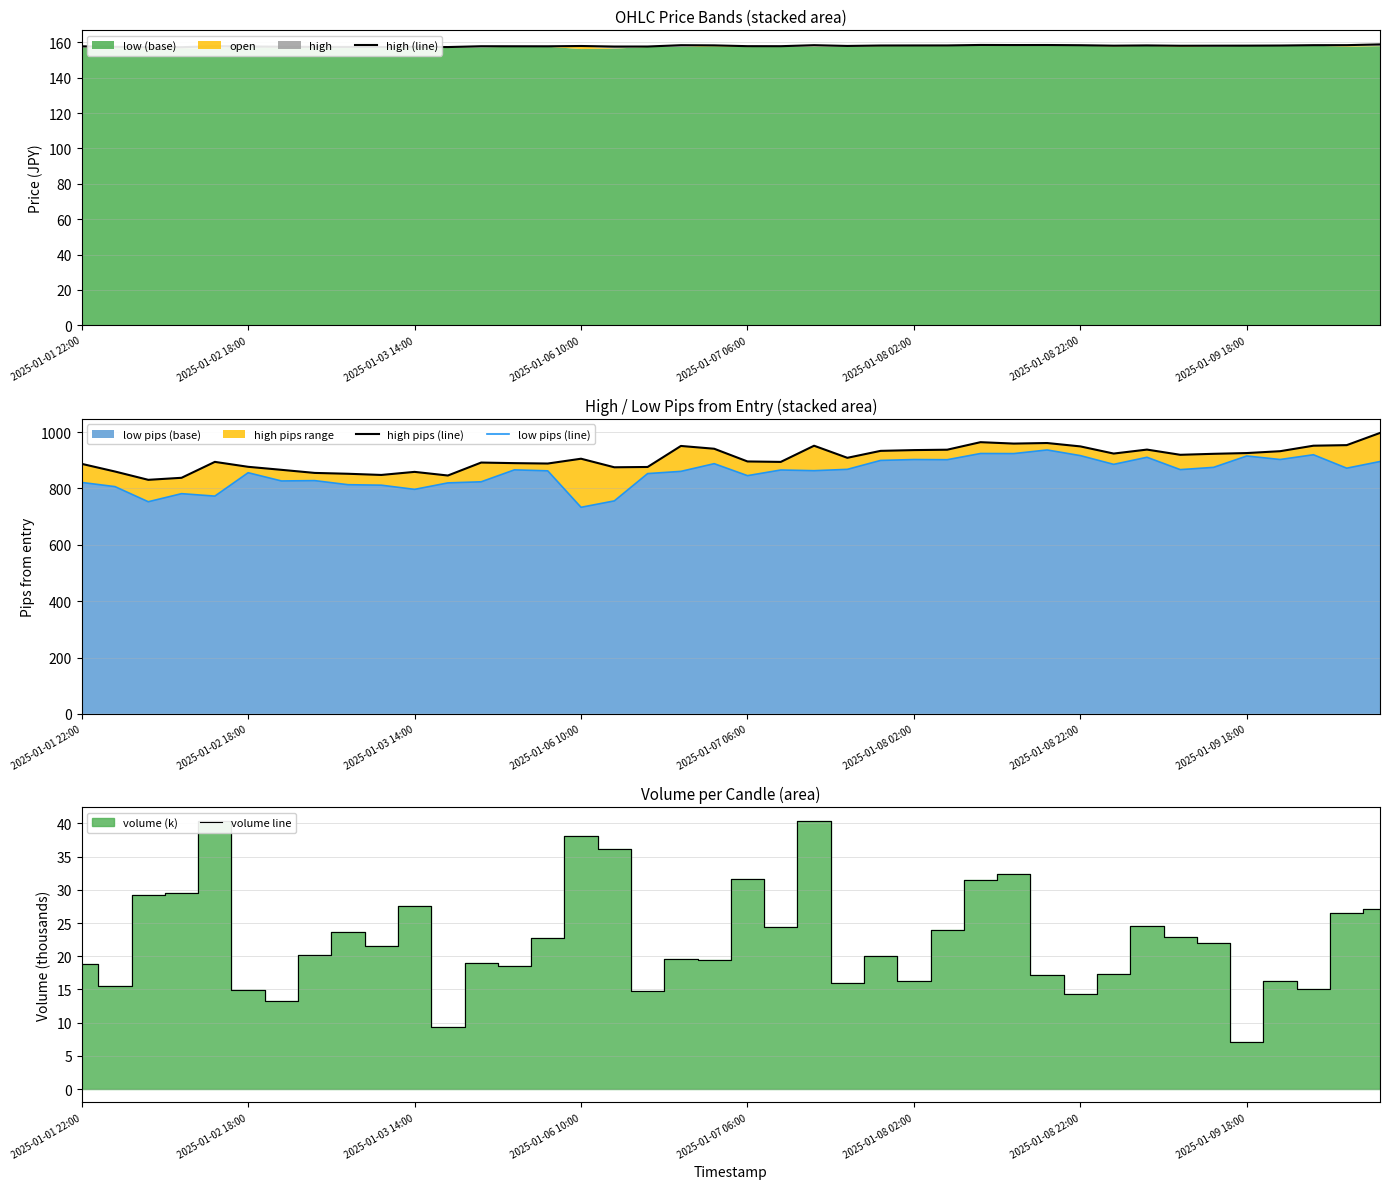

Where does the low pips (line) series first go above 865?

13